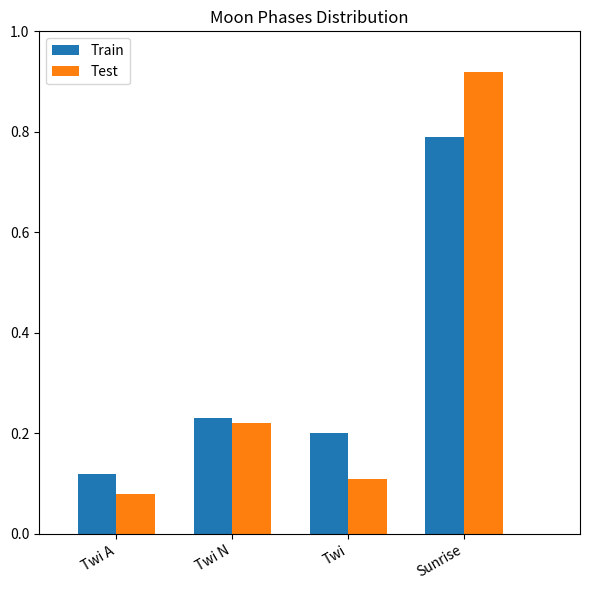

Rank the series by their maximum value, from lowest to highest.

Train, Test